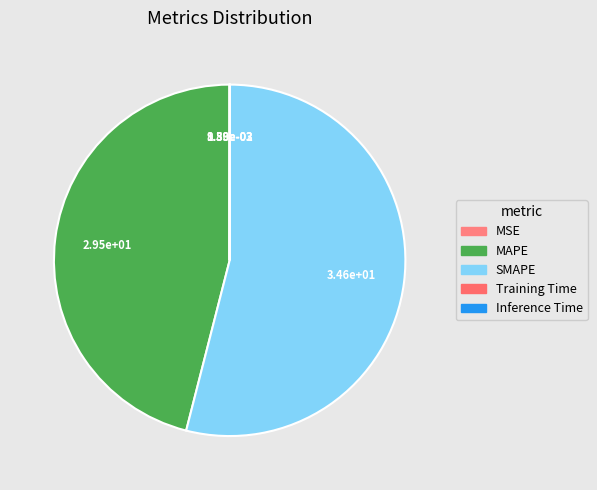

To the nearest percent, what is the difference between the MAPE and MSE slice percentages?

46%